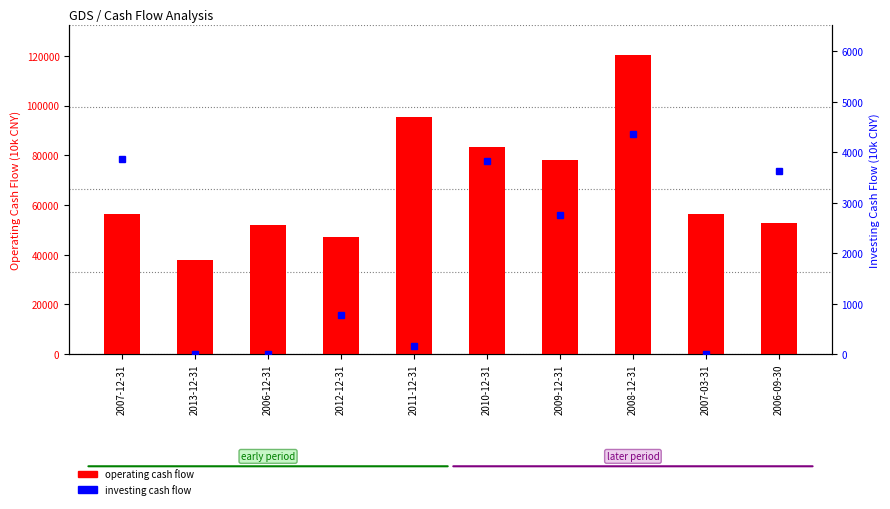

What is the sum of the operating cash flow values at 2013-12-31 and 2010-12-31?

121433